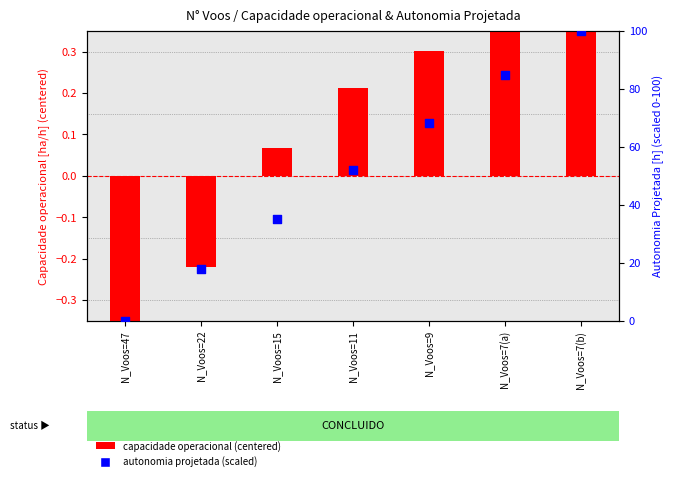

What are all the series names shown in the legend?

capacidade operacional (centered), autonomia projetada (scaled)